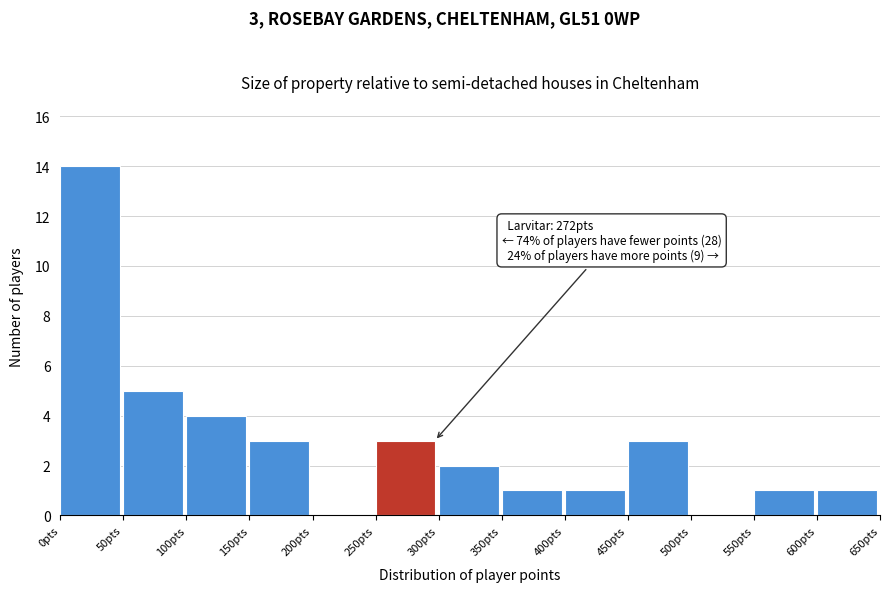

Which range on the x-axis has the tallest bar?

0 to 50